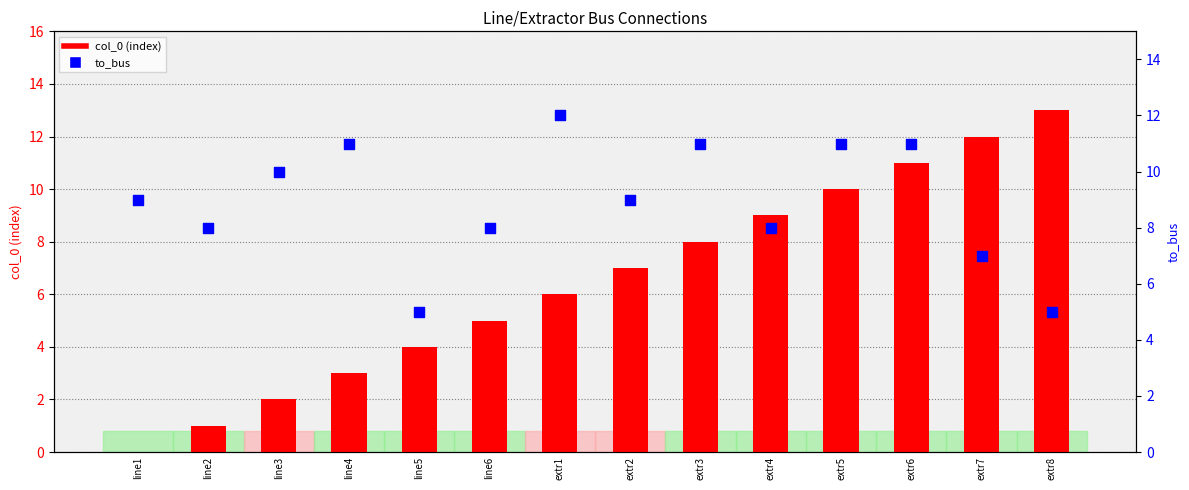

At how many categories does at least one series exceed 11?

3